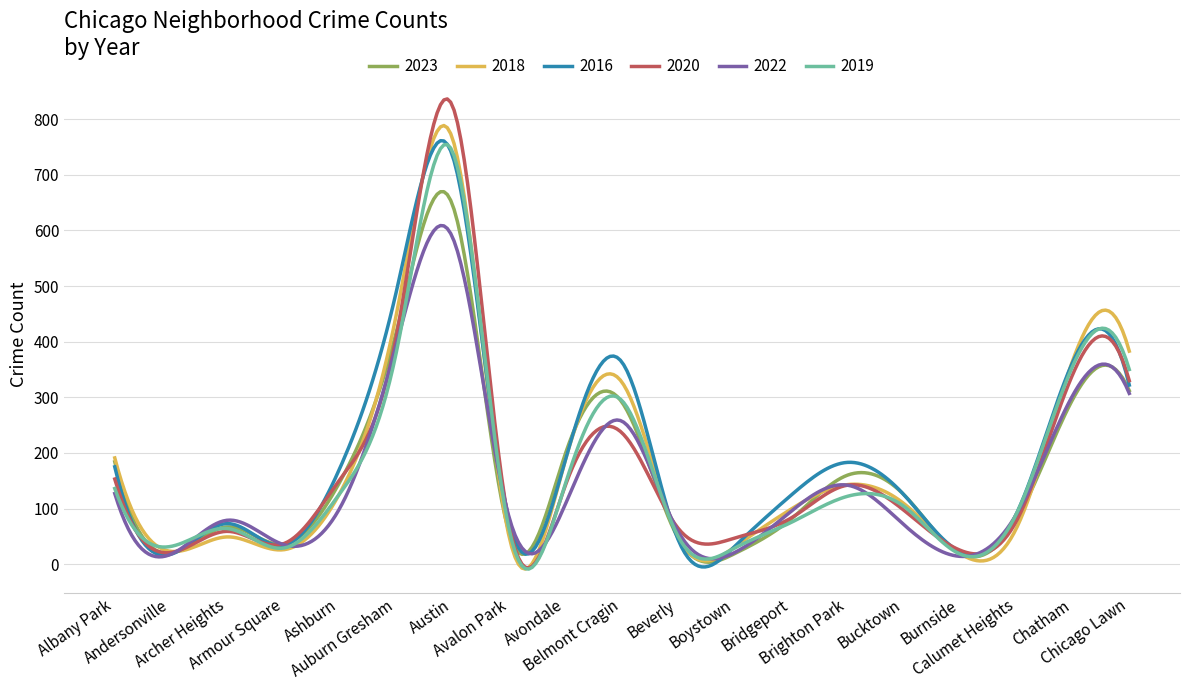

Which series has the widest spread of values?

2020